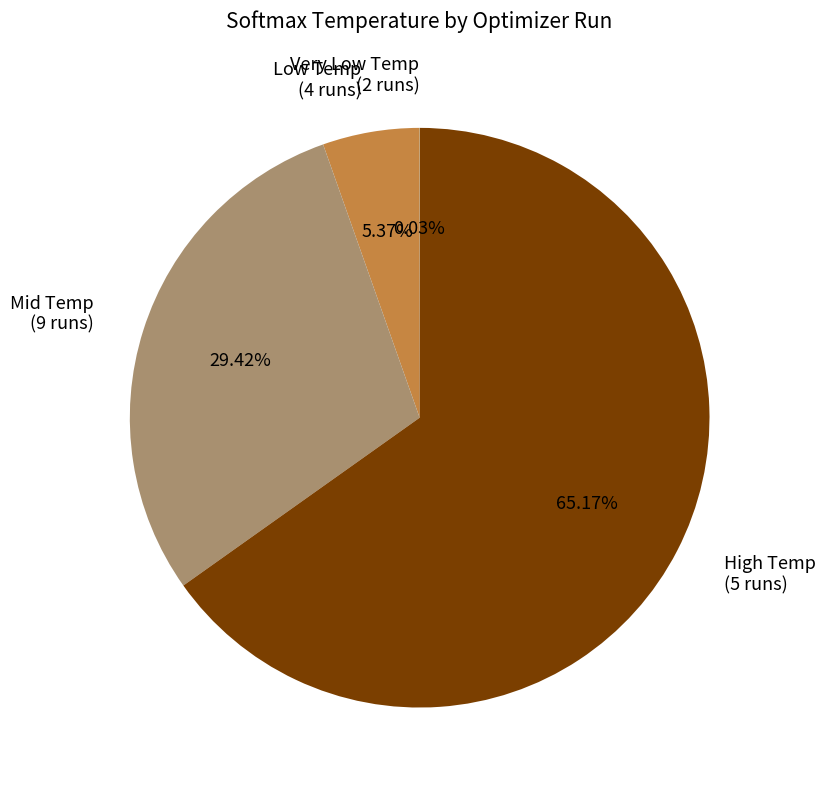

Is the sum of Mid Temp (9 runs) and High Temp (5 runs) greater than half?

Yes